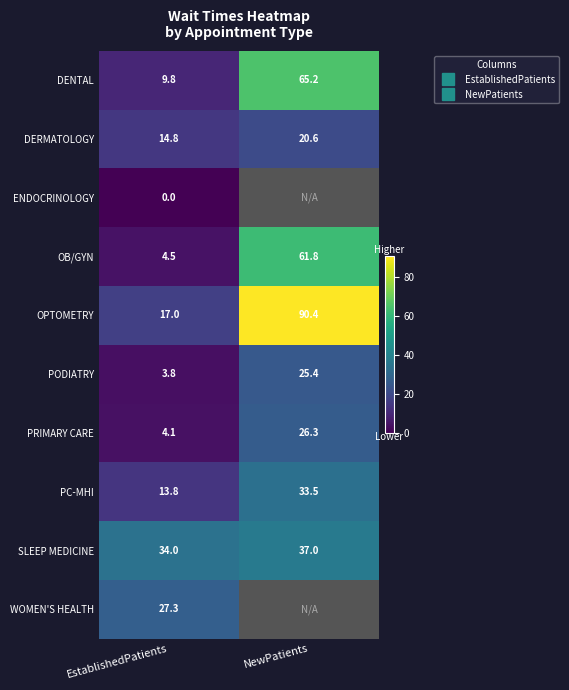

What is the difference between the maximum and minimum values in the PRIMARY CARE series?

22.2